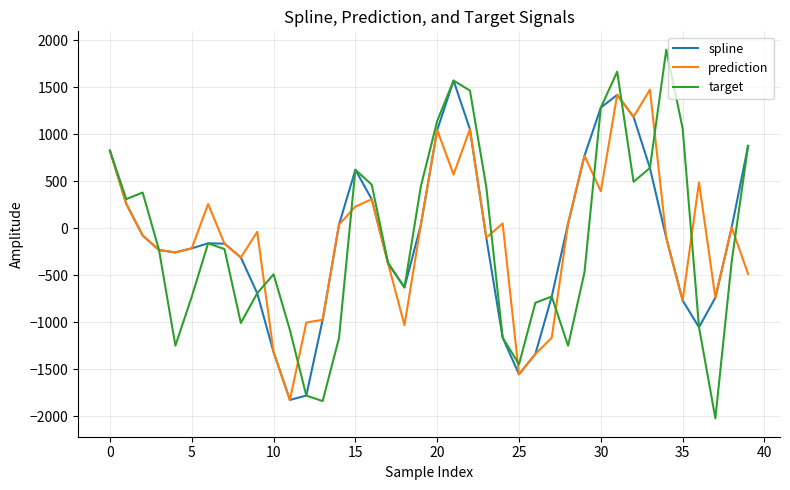

Which series has the largest range (max minus min)?

target